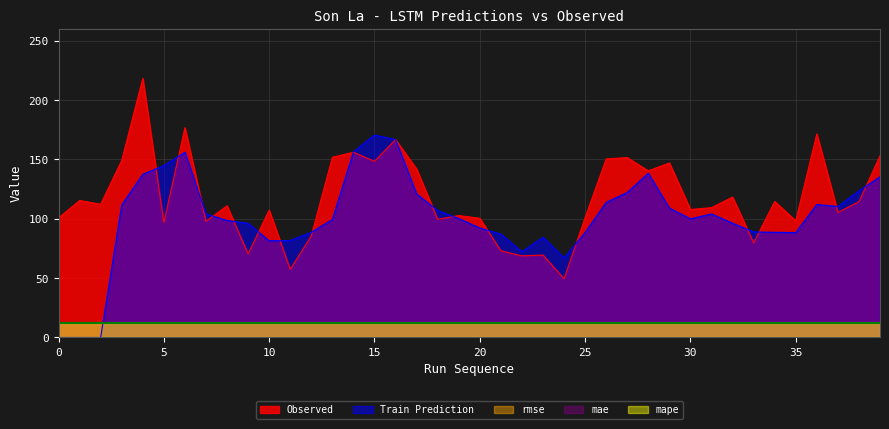

Reading left to right, extract all data points from this chart.

Observed: 100.7	115.4	112.3	149.2	218.4	96.8	176.8	97.9	111.0	70.4	107.4	57.5	85.6	151.9	156.1	148.5	166.8	142.0	99.5	102.7	100.5	73.1	68.8	69.5	49.5	101.1	150.5	151.6	140.4	147.1	107.8	109.4	118.3	79.8	114.6	98.4	171.6	105.4	114.4	153.2
Train Prediction: 0.0	0.0	0.0	111.6	137.5	144.9	156.1	104.2	98.6	96.2	81.5	81.7	88.7	99.4	156.4	170.6	166.7	120.9	107.0	100.2	92.2	87.1	72.2	84.5	67.1	88.5	113.9	122.2	138.4	109.0	100.0	104.1	96.3	88.9	88.6	88.4	112.1	110.4	123.6	135.4
rmse: 12.3	12.3	12.3	12.3	12.3	12.3	12.3	12.3	12.3	12.3	12.3	12.3	12.3	12.3	12.3	12.3	12.3	12.3	12.3	12.3	12.3	12.3	12.3	12.3	12.3	12.3	12.3	12.3	12.3	12.3	12.3	12.3	12.3	12.3	12.3	12.3	12.3	12.3	12.3	12.3
mae: 12.3	12.3	12.3	12.3	12.3	12.3	12.3	12.3	12.3	12.3	12.3	12.3	12.3	12.3	12.3	12.3	12.3	12.3	12.3	12.3	12.3	12.3	12.3	12.3	12.3	12.3	12.3	12.3	12.3	12.3	12.3	12.3	12.3	12.3	12.3	12.3	12.3	12.3	12.3	12.3
mape: 12.3	12.3	12.3	12.3	12.3	12.3	12.3	12.3	12.3	12.3	12.3	12.3	12.3	12.3	12.3	12.3	12.3	12.3	12.3	12.3	12.3	12.3	12.3	12.3	12.3	12.3	12.3	12.3	12.3	12.3	12.3	12.3	12.3	12.3	12.3	12.3	12.3	12.3	12.3	12.3